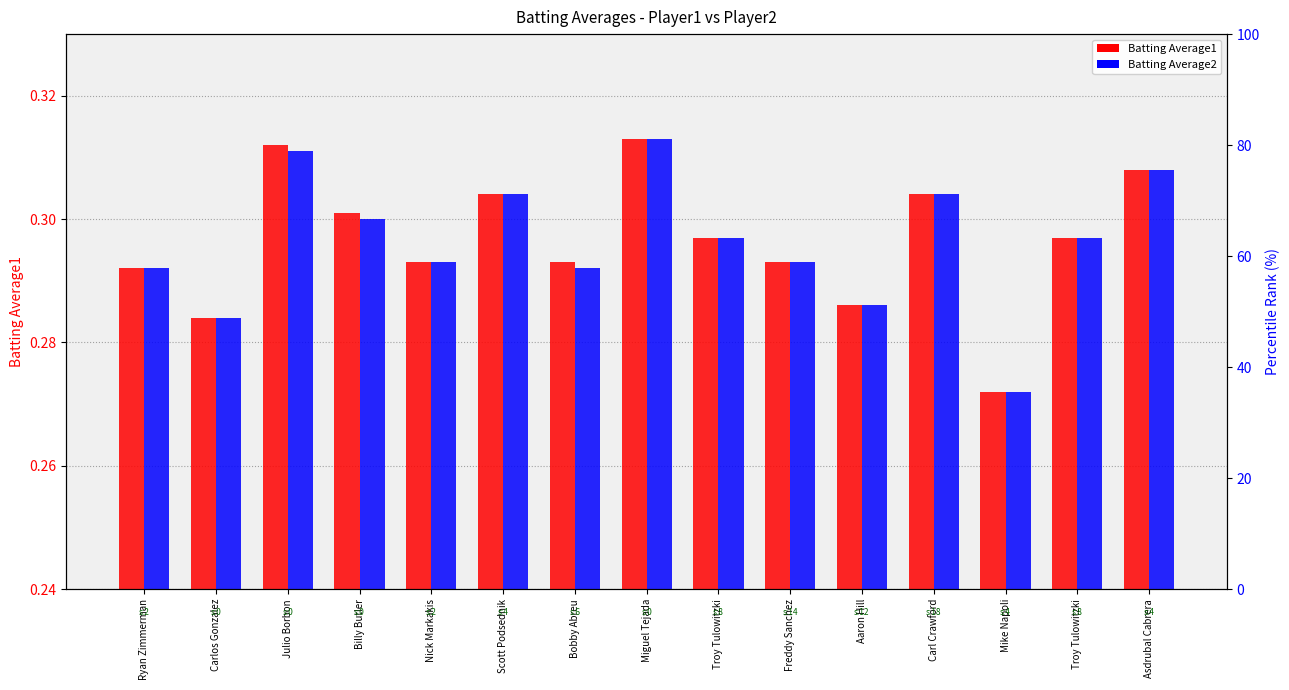

What is the approximate value of Batting Average2 at Aaron Hill?

0.3